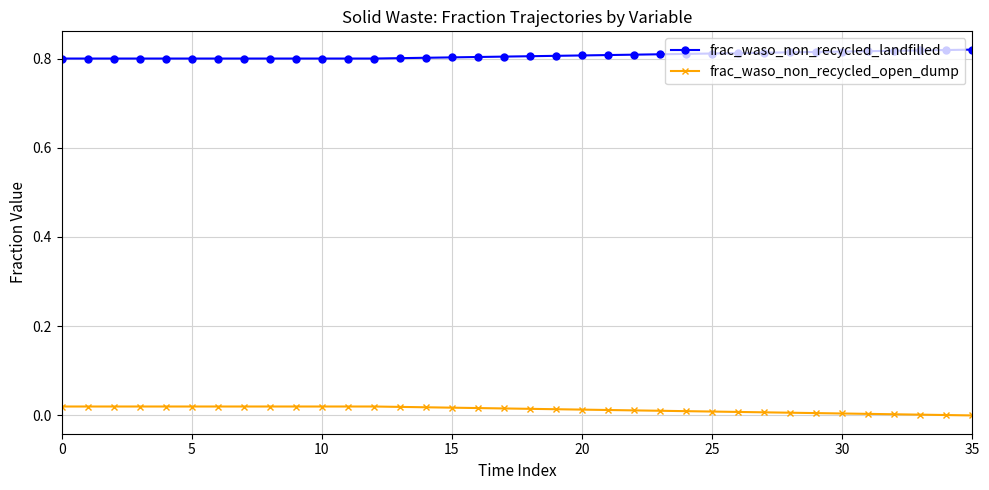

Rank the series by their maximum value, from lowest to highest.

frac_waso_non_recycled_open_dump, frac_waso_non_recycled_landfilled